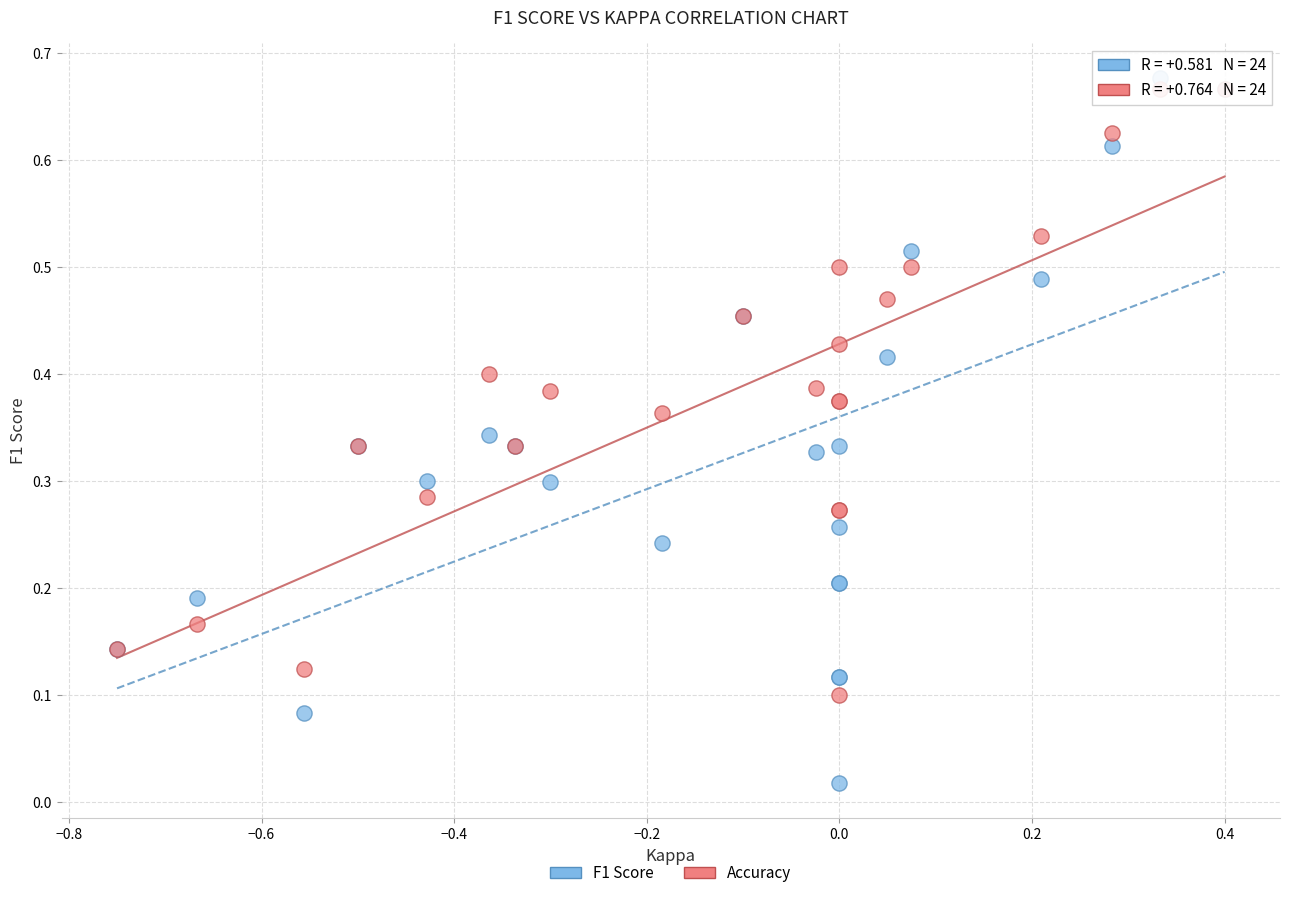

Which series contains the highest Y value?

F1 Score